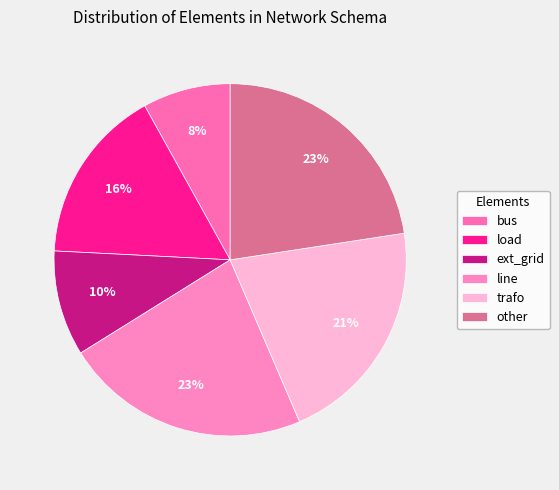

Count the number of slices in the pie.

6